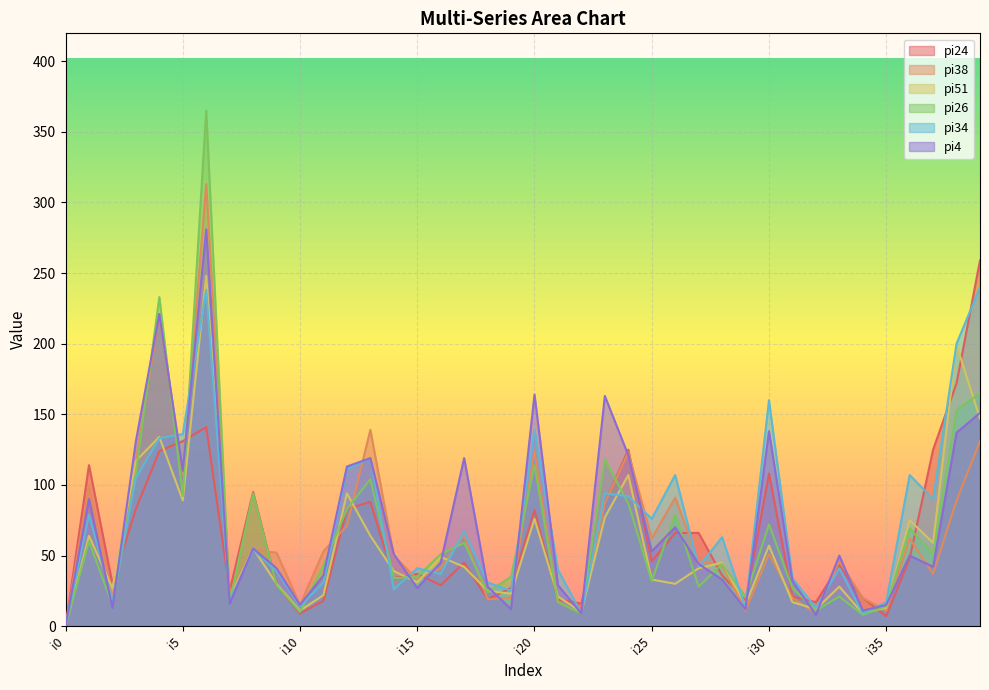

The pi24 series shows 46 at i25. True or false?

True